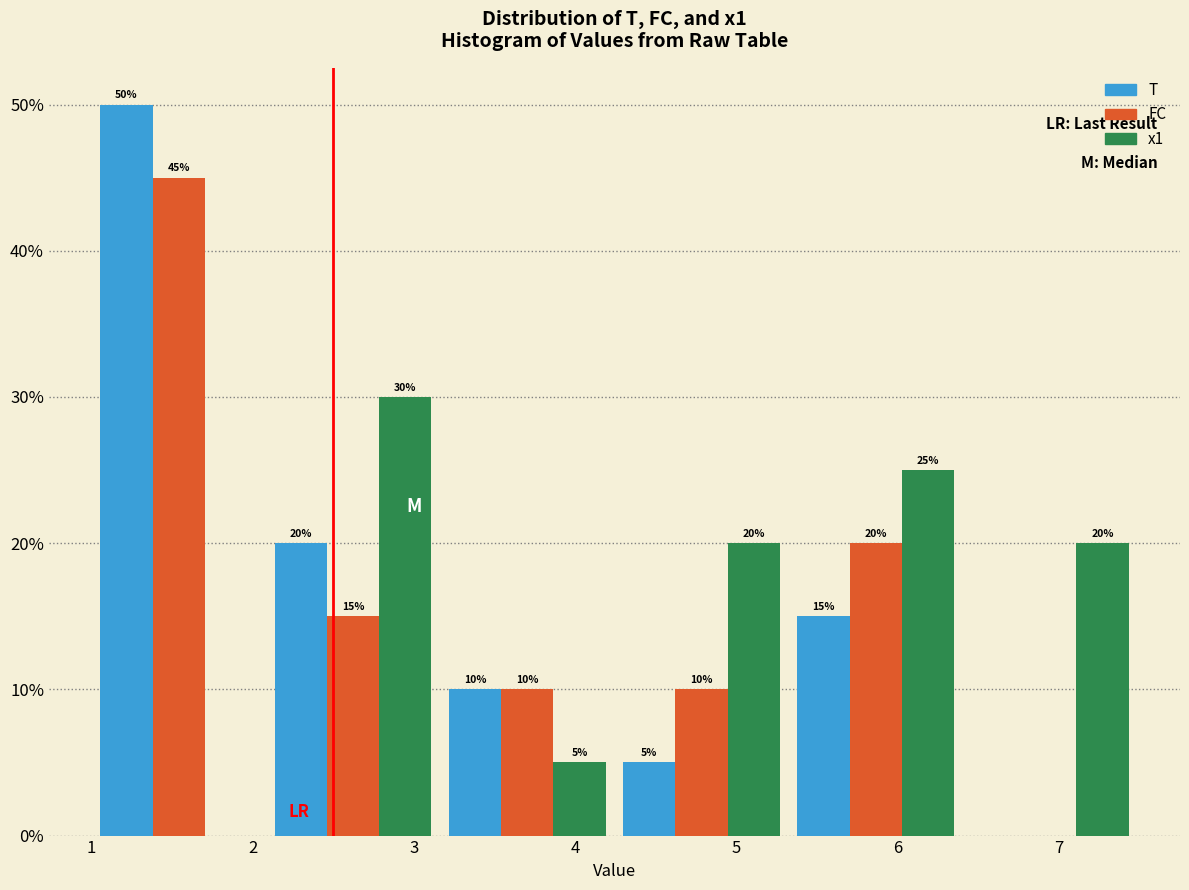

In the x1 series, which range on the x-axis has the tallest bar?

2.1 to 3.2